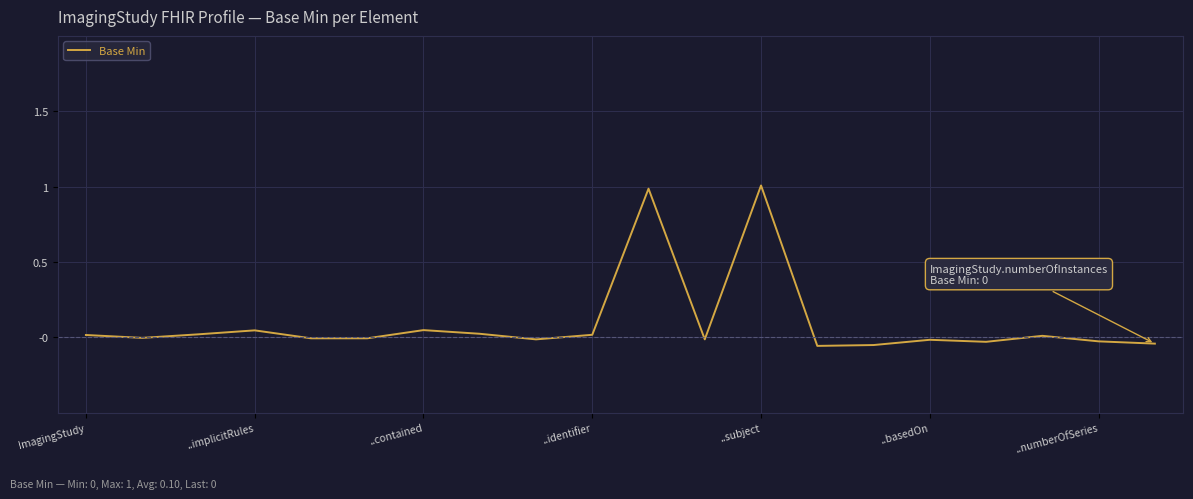

What is the difference between the maximum and minimum values?

1.1